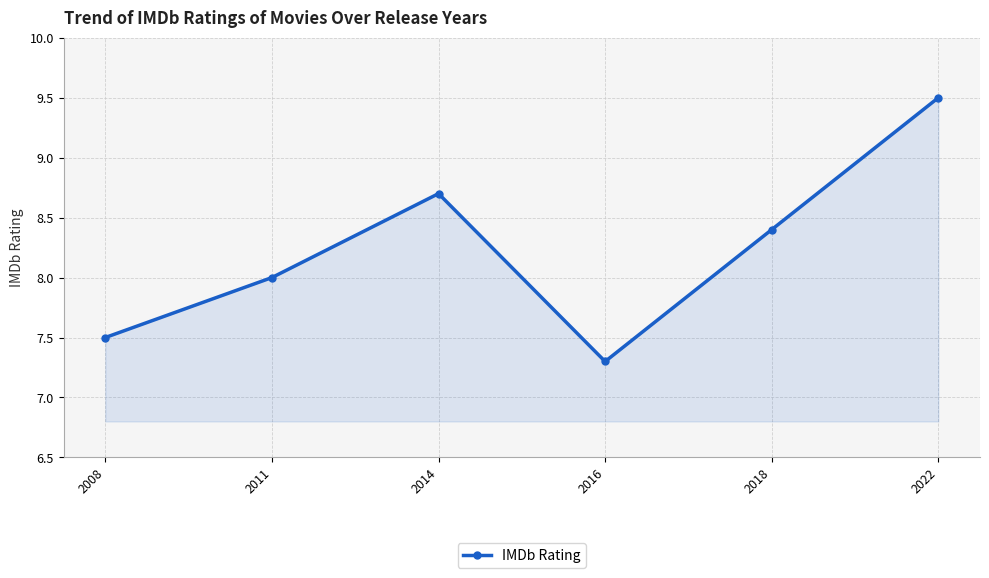

How many points are higher than both their immediate neighbors (excluding endpoints)?

1